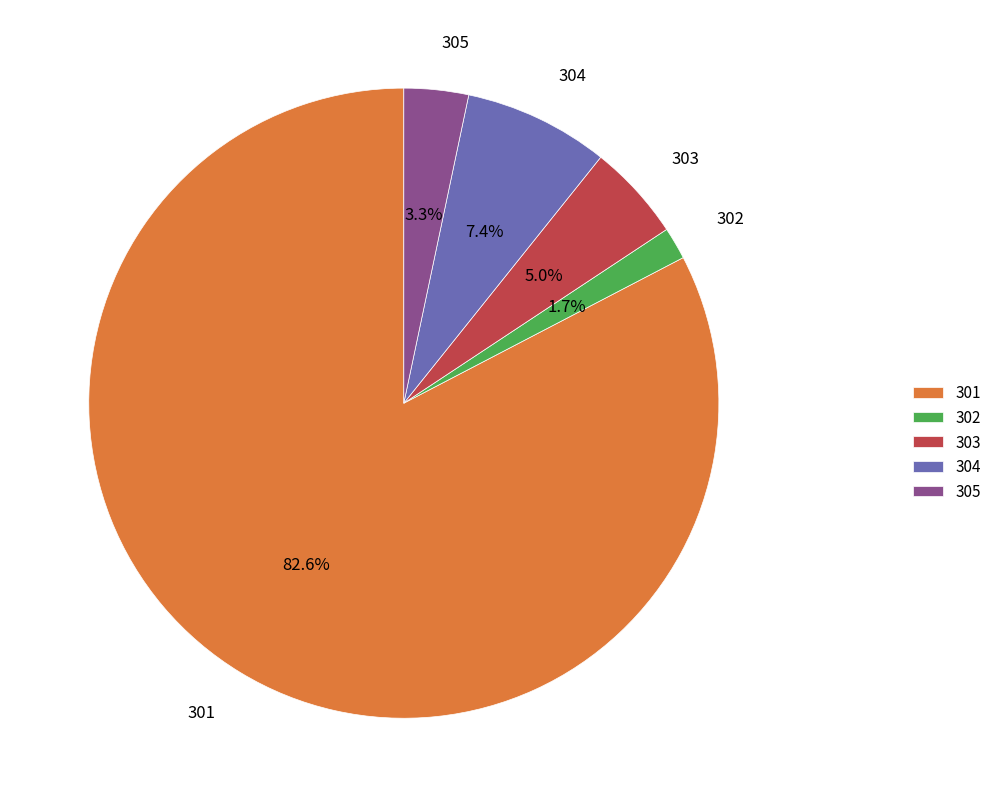

Is 301 the majority of the pie?

Yes